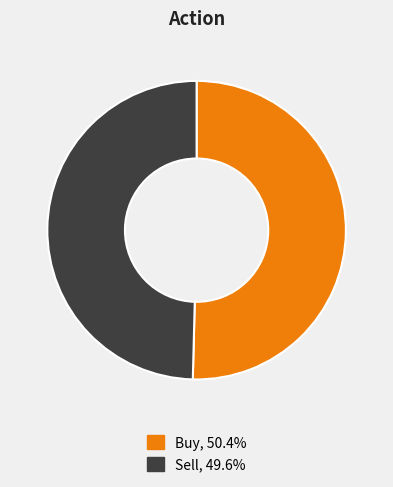

Which category has the biggest portion of the pie?

Buy